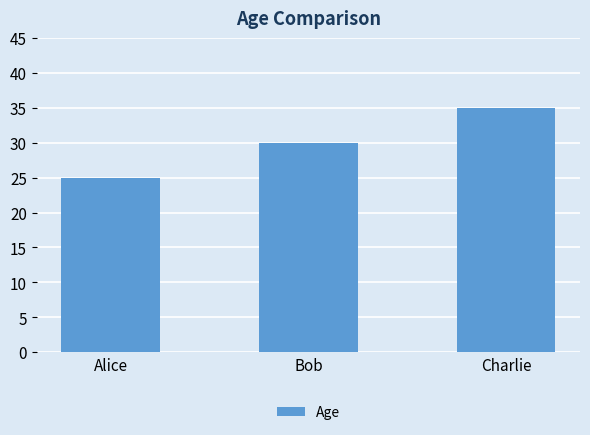

Is it true that the value at Bob is 20?

False